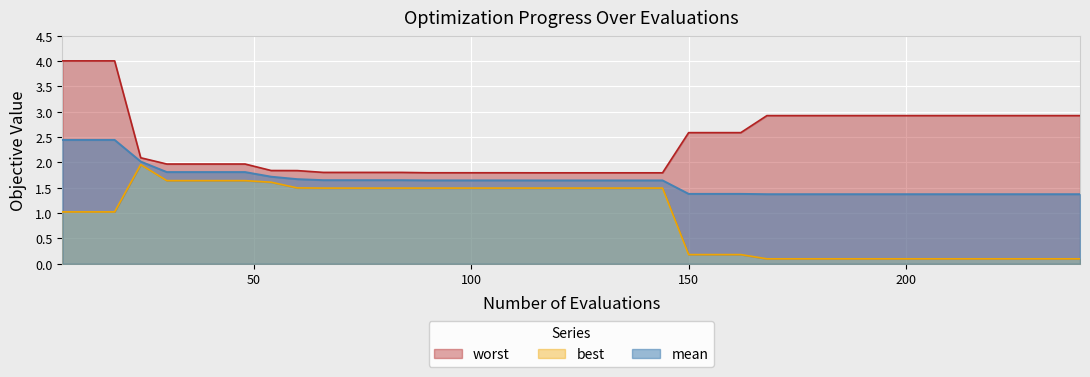

List the labels in order of worst value, largest first.

6, 12, 18, 168, 174, 180, 186, 192, 198, 204, 210, 216, 222, 228, 234, 240, 150, 156, 162, 24, 30, 36, 42, 48, 54, 60, 66, 72, 78, 84, 90, 96, 102, 108, 114, 120, 126, 132, 138, 144